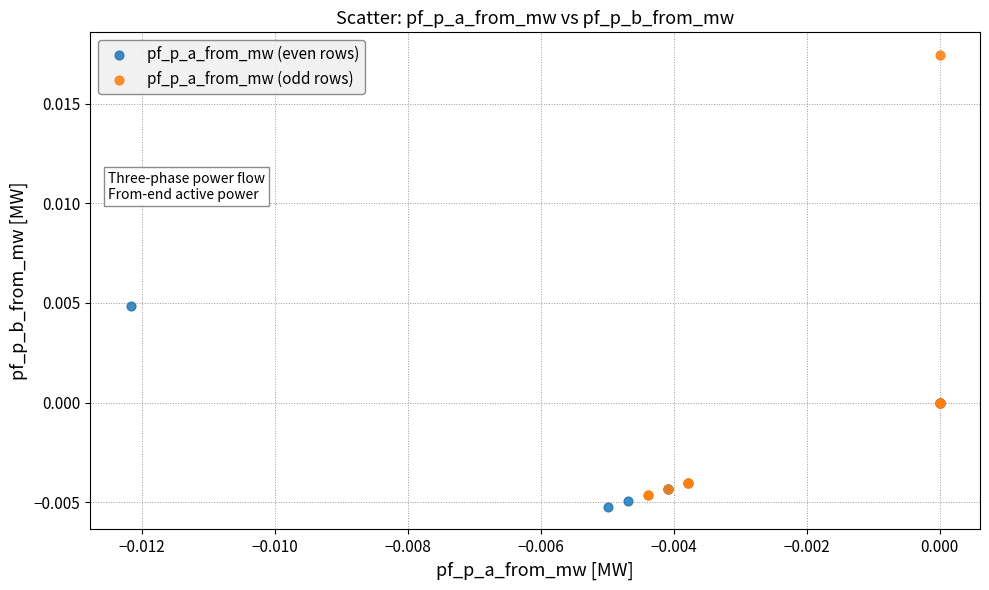

What are all the series names shown in the legend?

pf_p_a_from_mw (even rows), pf_p_a_from_mw (odd rows)